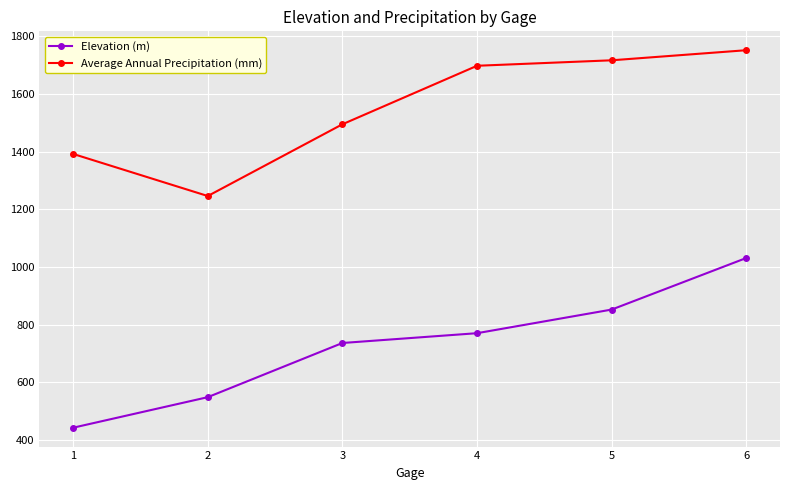

What value does the Elevation (m) series have at 2?

548